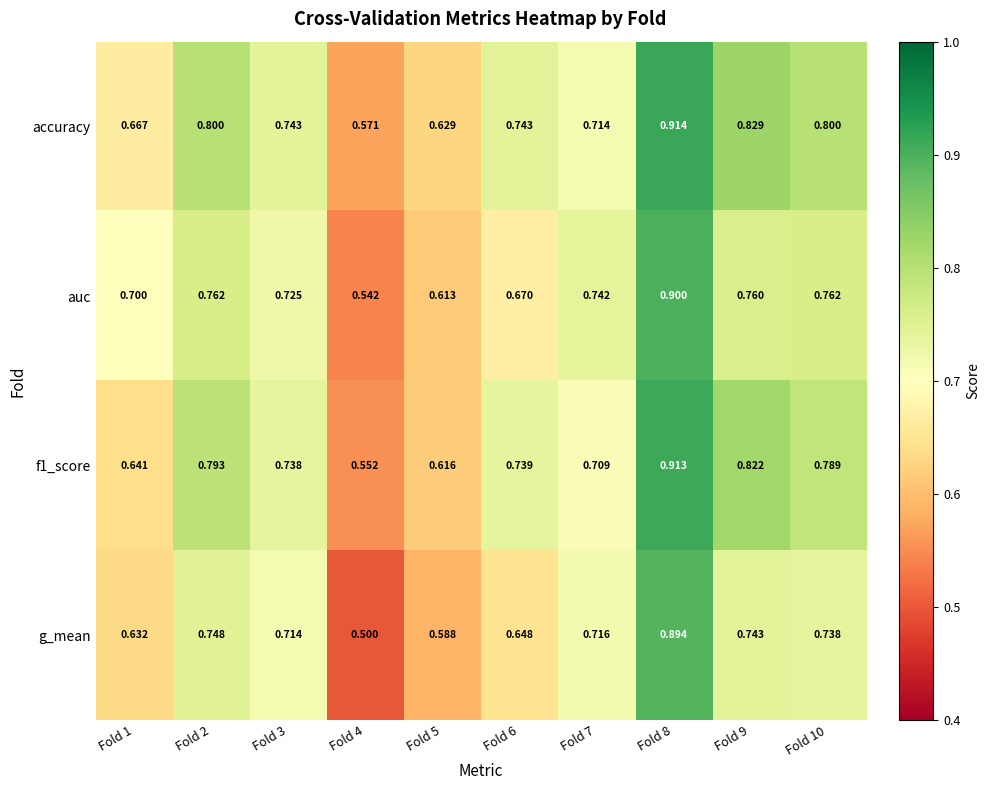

Which series has the largest range (max minus min)?

g_mean